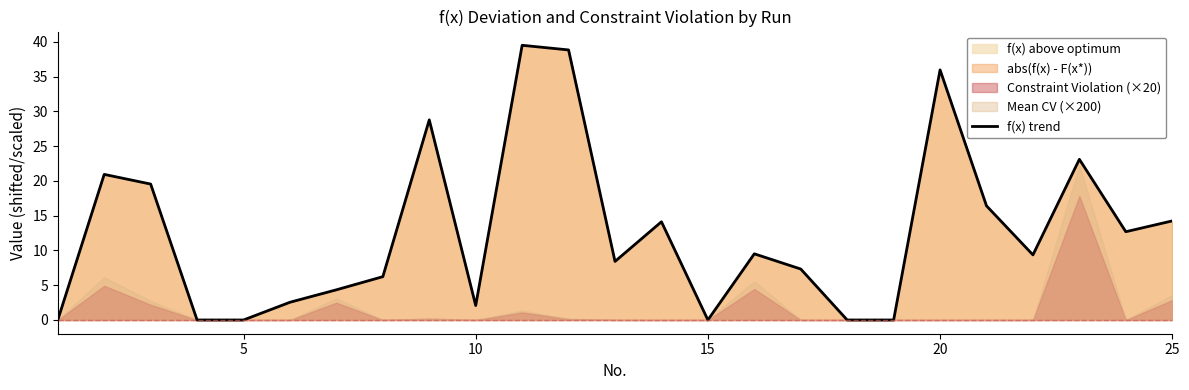

How many values are above zero?

19